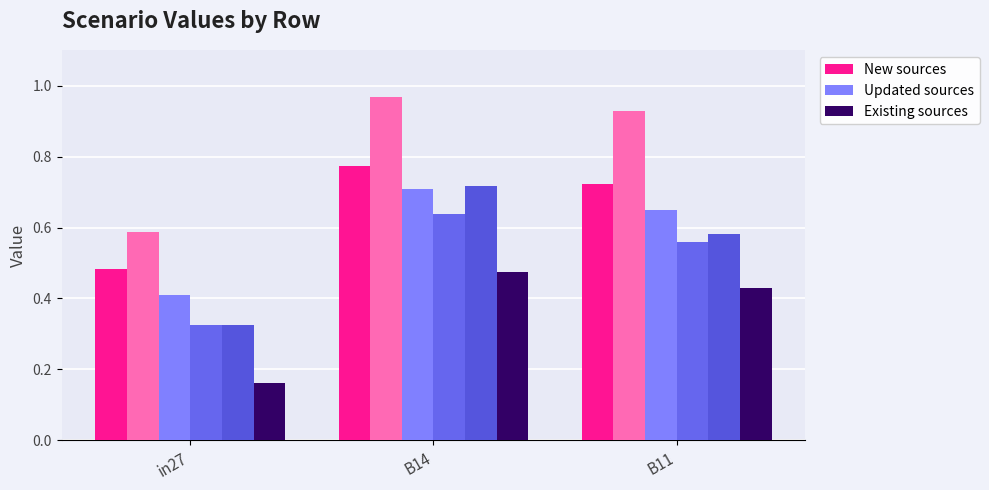

What is the difference between the highest and lowest values at B11?

0.3